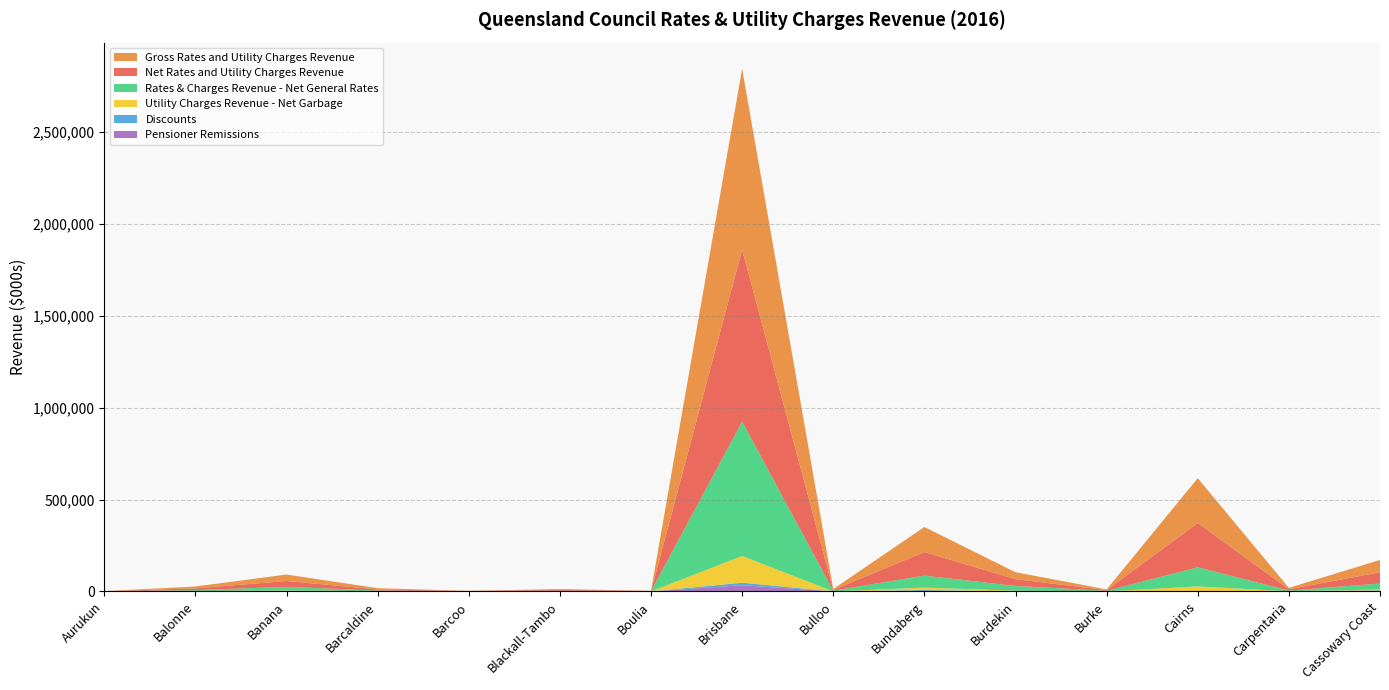

Reading left to right, transcribe all the data shown in this chart.

Net Rates and Utility Charges Revenue: 725	9311	31889	6129	1146	4577	1203	936874	4338	128543	37289	3628	241265	6987	61422
Gross Rates and Utility Charges Revenue: 725	10207	35166	6798	1249	5080	1325	984425	4561	136074	37568	4002	243745	7472	67038
Utility Charges Revenue - Net Garbage: 173	767	2118	429	35	255	105	145783	34	13305	3696	91	24949	563	4885
Rates & Charges Revenue - Net General Rates: 0	5703	19488	3619	848	2828	810	731032	4108	65264	25652	3012	104042	3878	32490
Discounts: 0	866	2984	595	103	466	121	13752	221	6146	0	373	20	458	4915
Pensioner Remissions: 0	30	293	74	0	37	1	33799	2	1385	279	1	2460	27	701